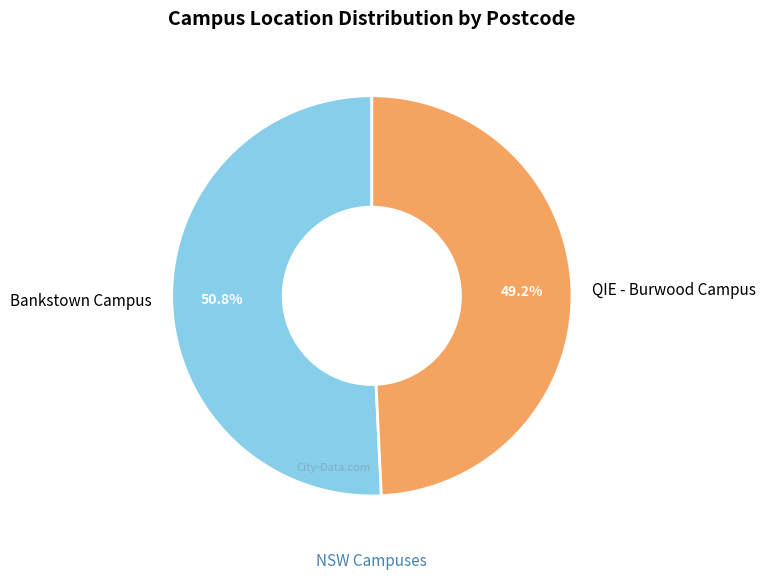

Rank the categories by value from lowest to highest.

QIE - Burwood Campus, Bankstown Campus